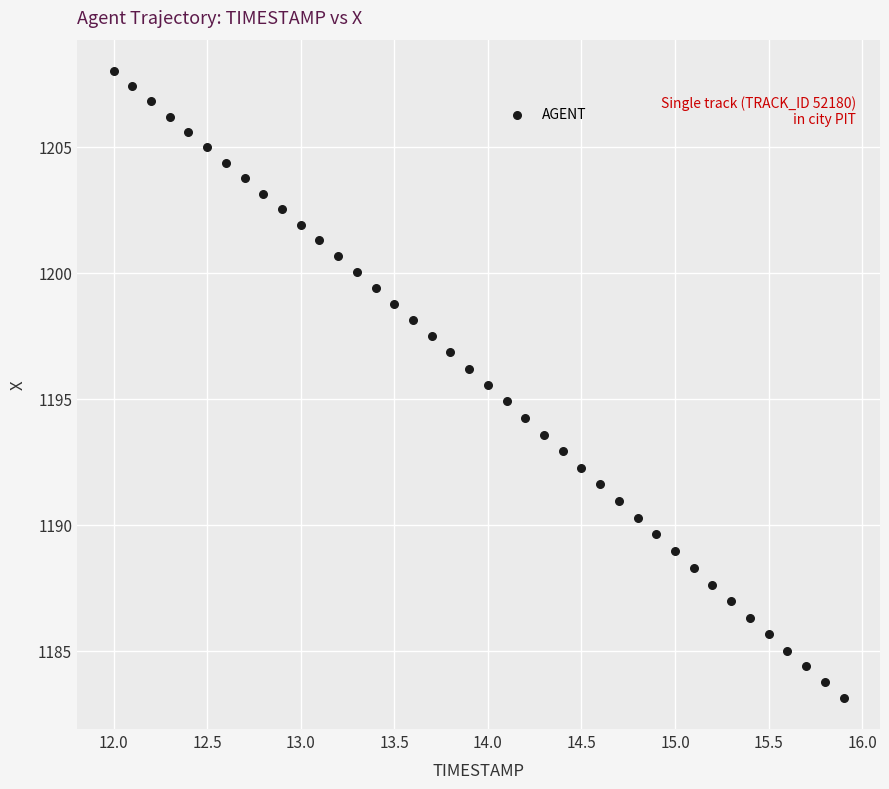

What is the range of Y values (max minus min)?

24.9